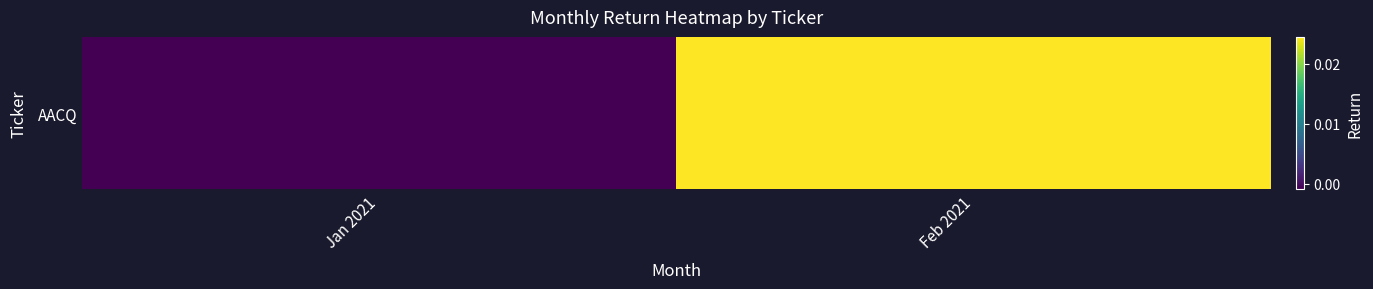

Which label corresponds to the smallest value in the chart?

Jan 2021